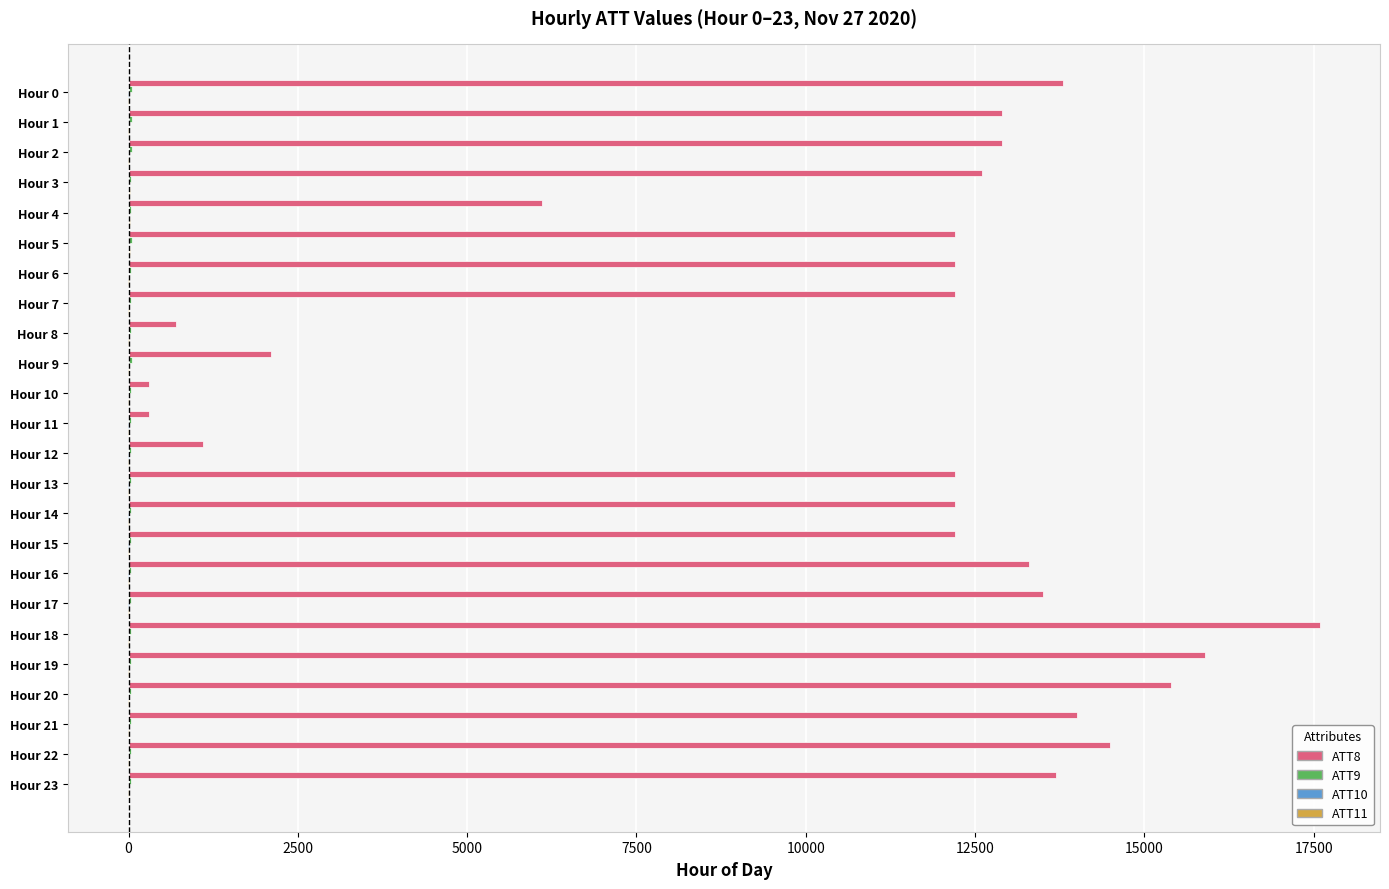

How many distinct data groups are displayed?

4